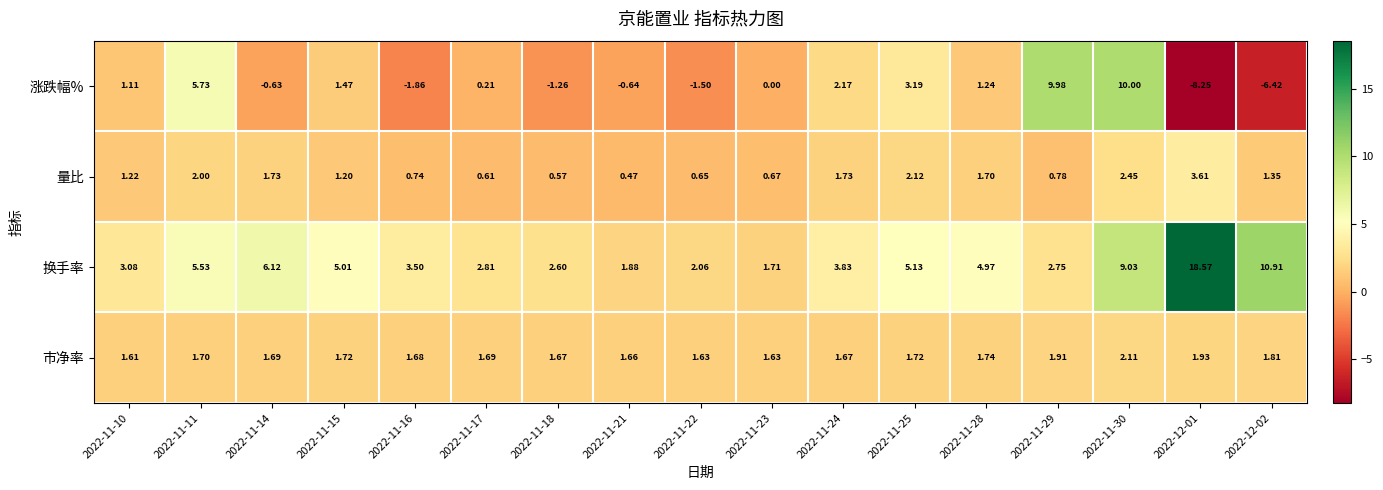

Is the value of 涨跌幅% at 2022-11-16 greater than the value of 换手率 at 2022-12-02?

No